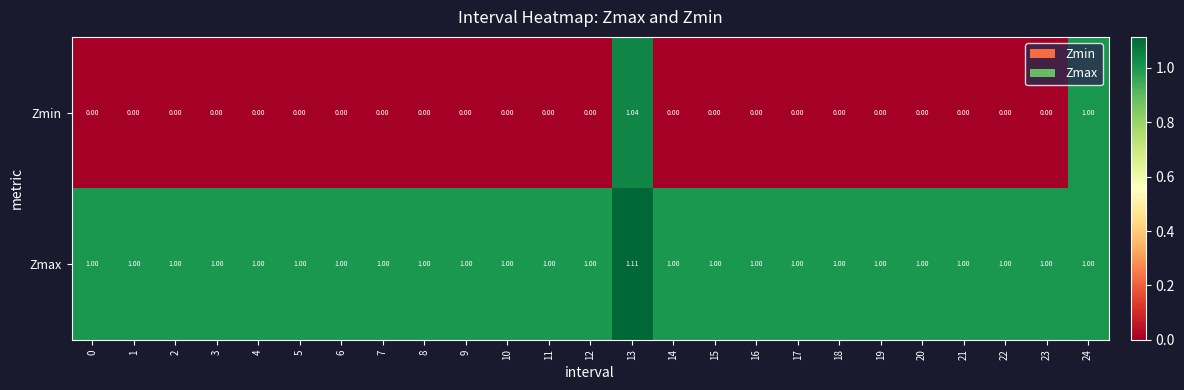

Rank the series by their maximum value, from lowest to highest.

Zmin, Zmax